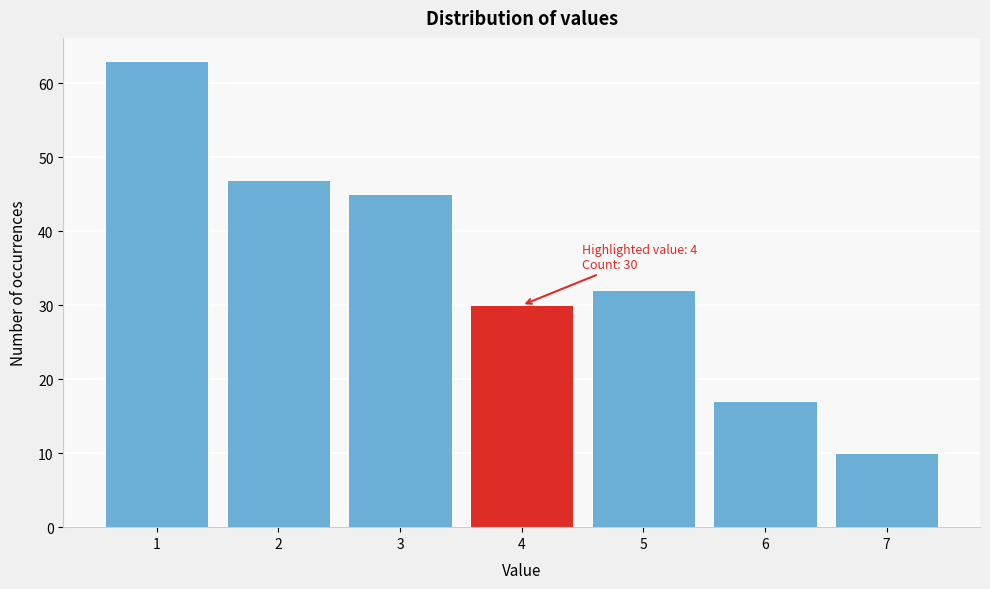

Reading left to right, list all the values displayed in this chart.

63	47	45	30	32	17	10